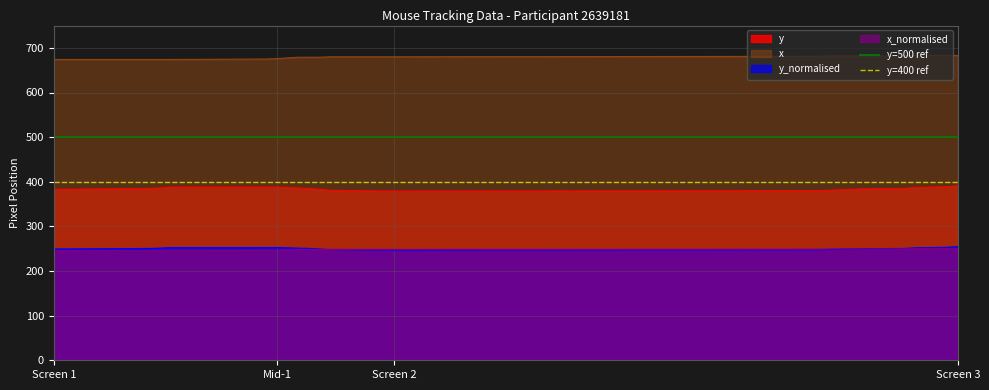

What is the maximum value for x?

683.0